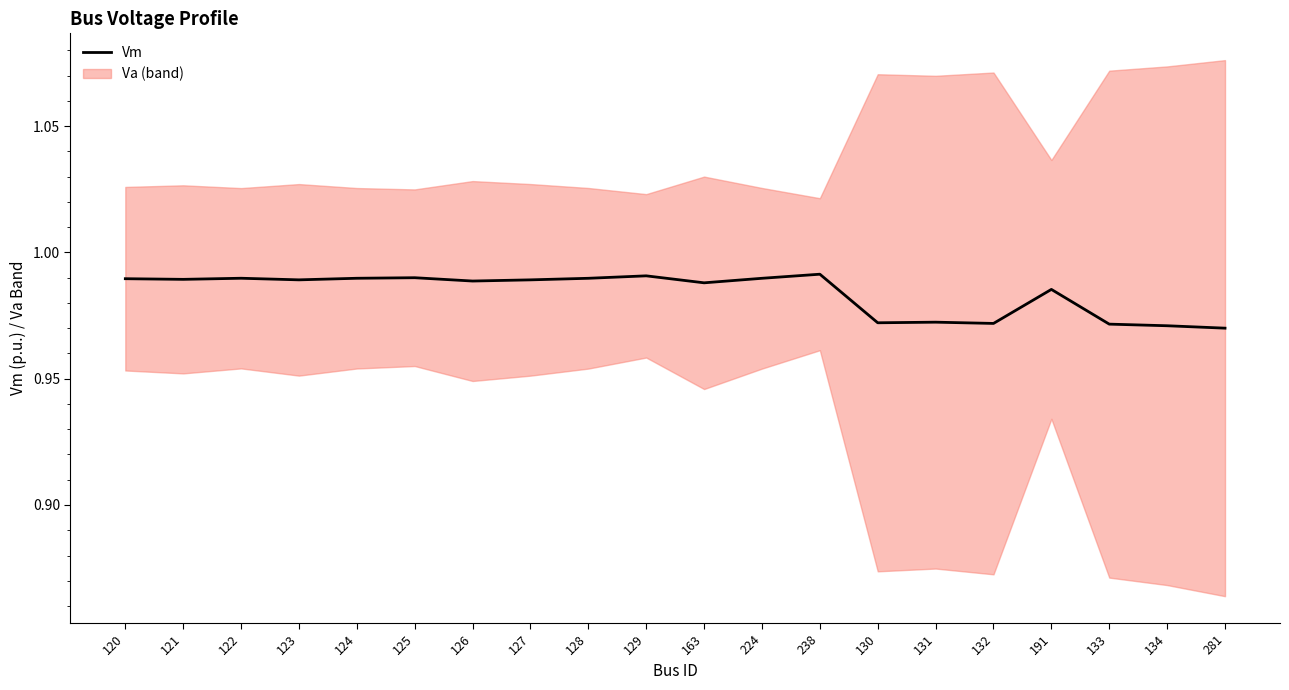

What is the maximum value shown in the chart?

1.0